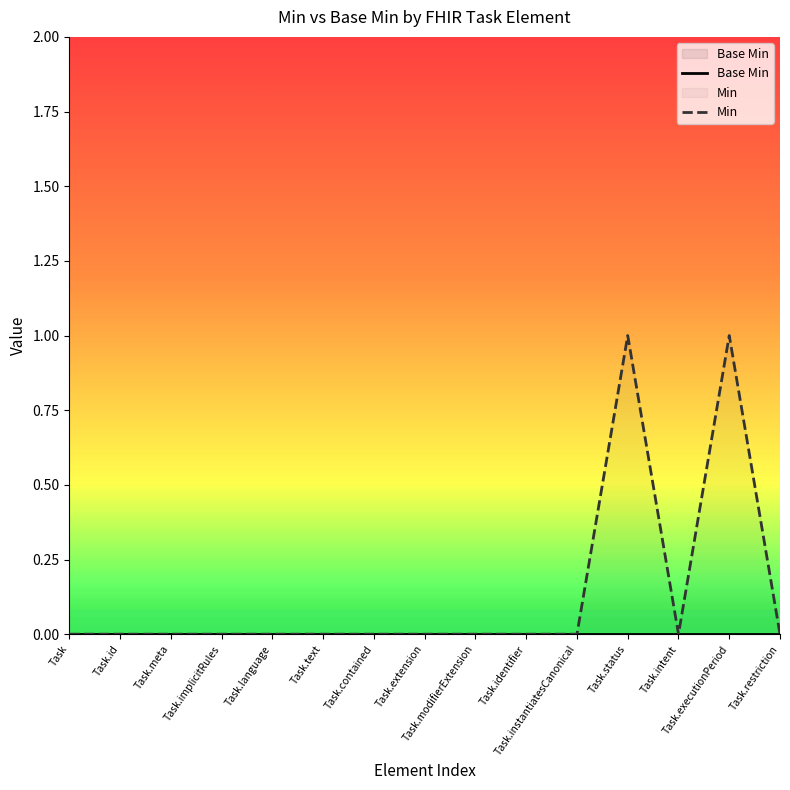

How many points are lower than both their immediate neighbors (excluding endpoints)?

1